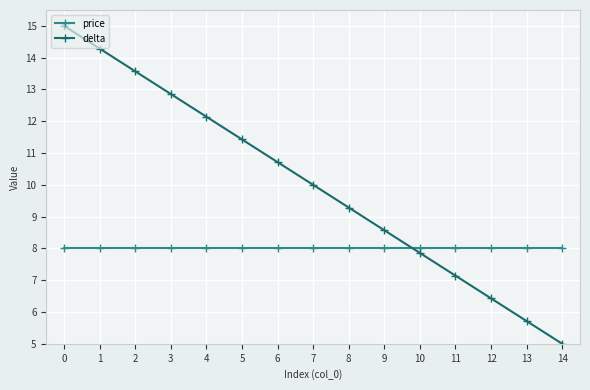

What is the highest value of the delta series?

15.0